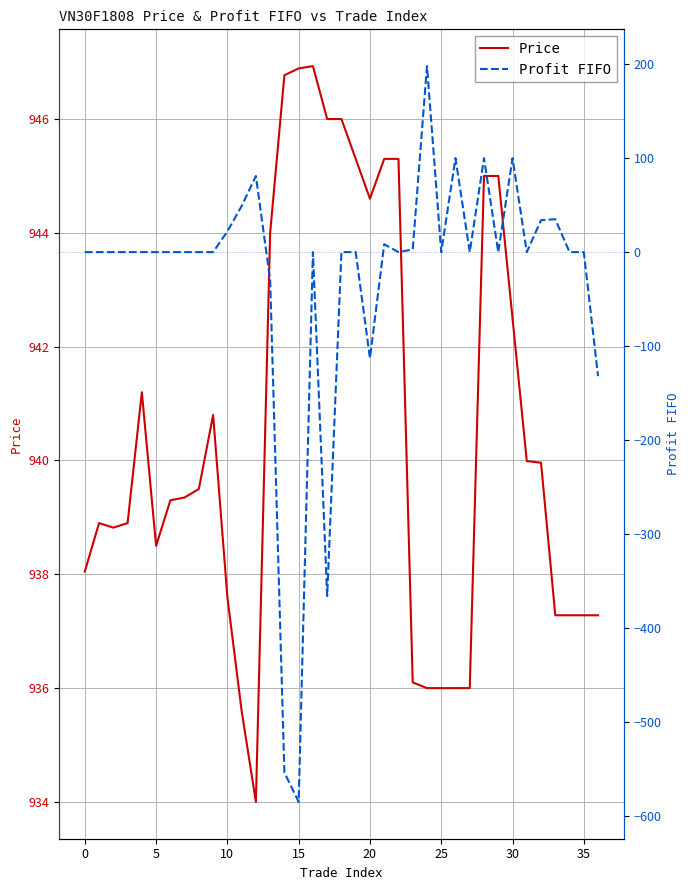

Which label corresponds to the largest value in the chart?

16